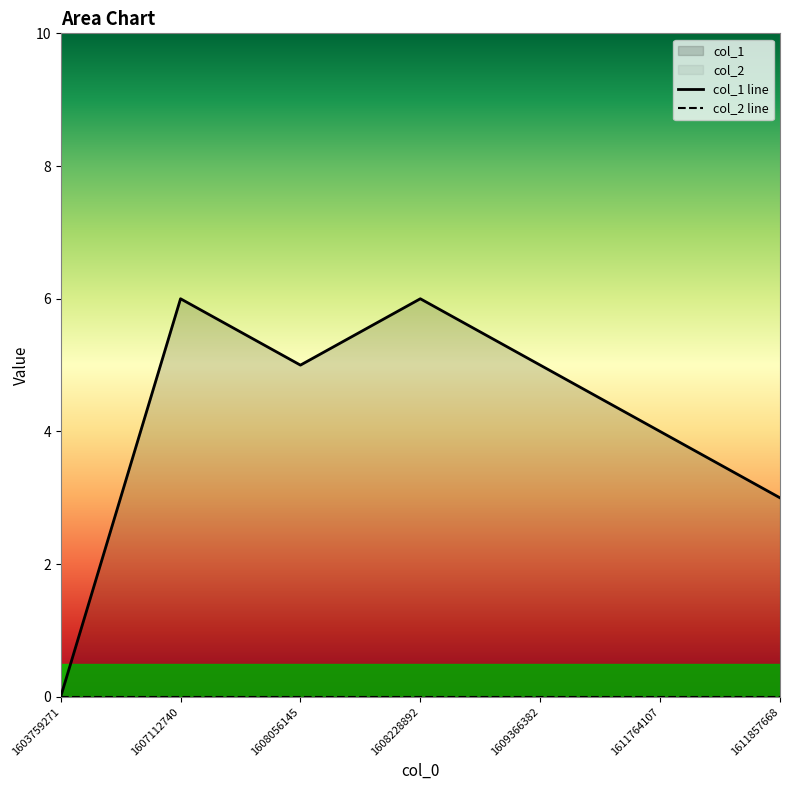

The col_1 line series shows 6 at 1607112740. True or false?

True